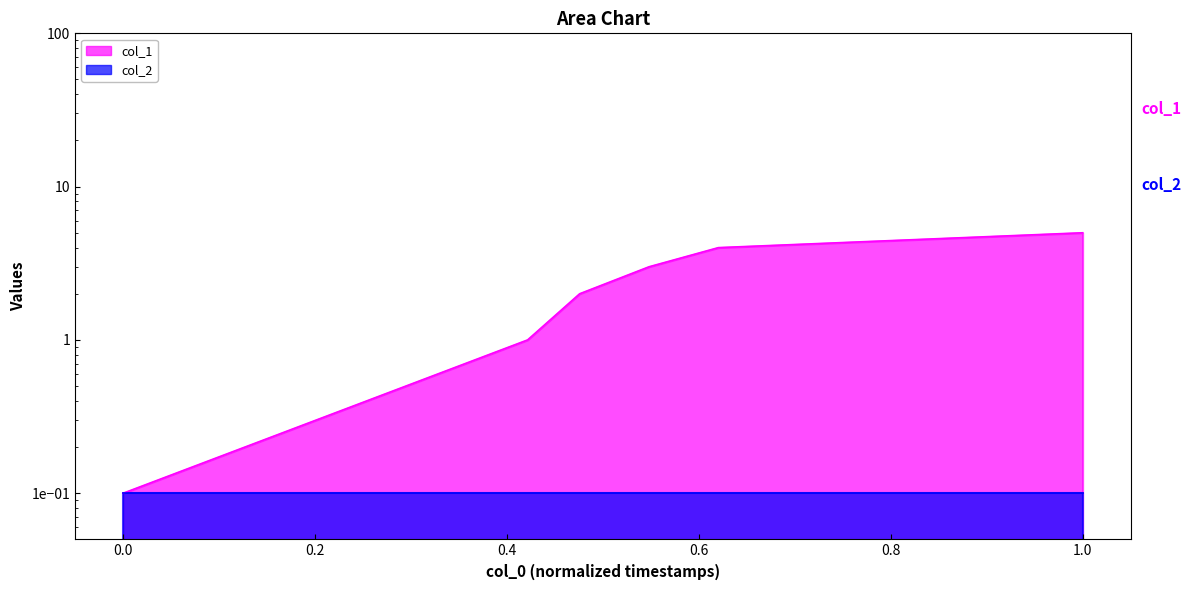

What is the smallest value displayed?

0.1